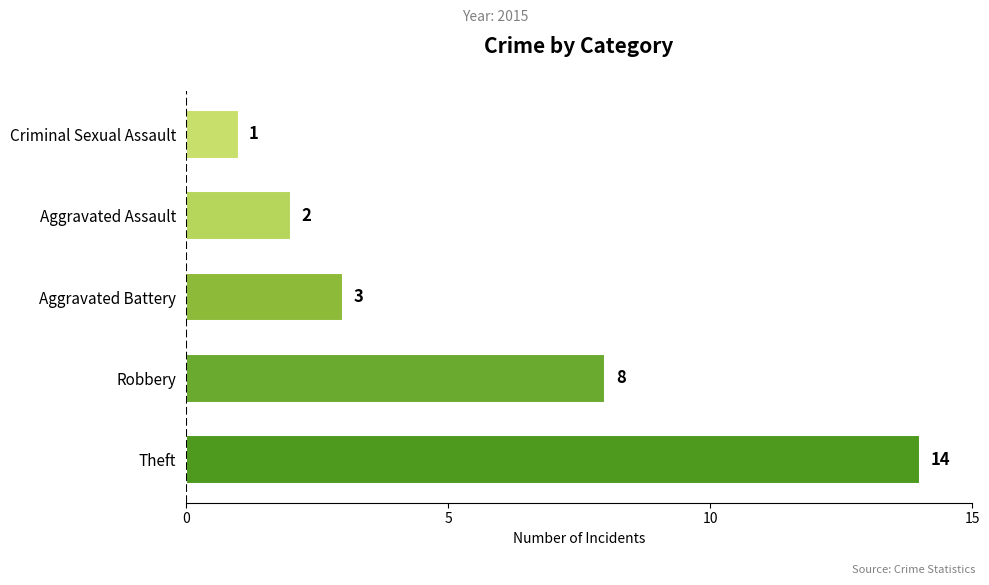

True or false: the data shows 1 at Criminal Sexual Assault.

True